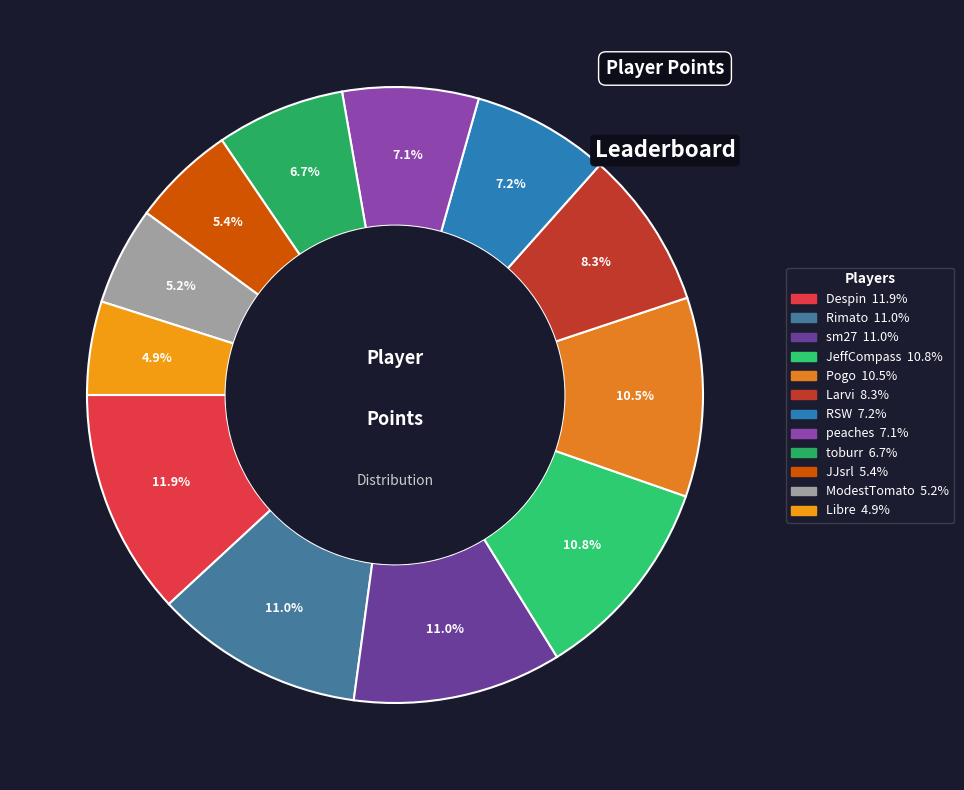

How many segments does this pie chart have?

12